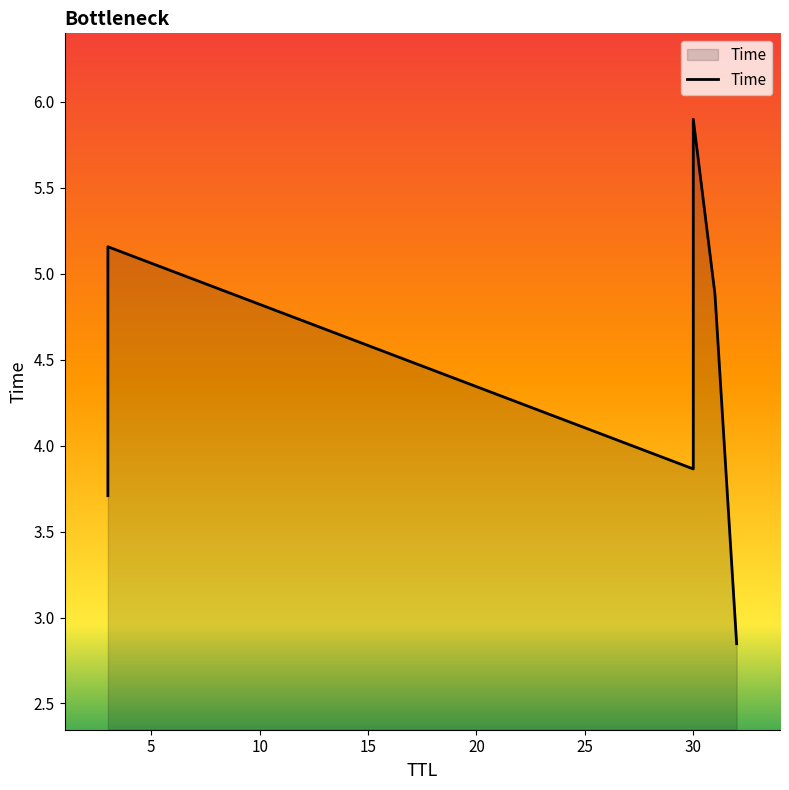

List the labels in order of value, smallest first.

32, 3, 30, 31, 3, 30